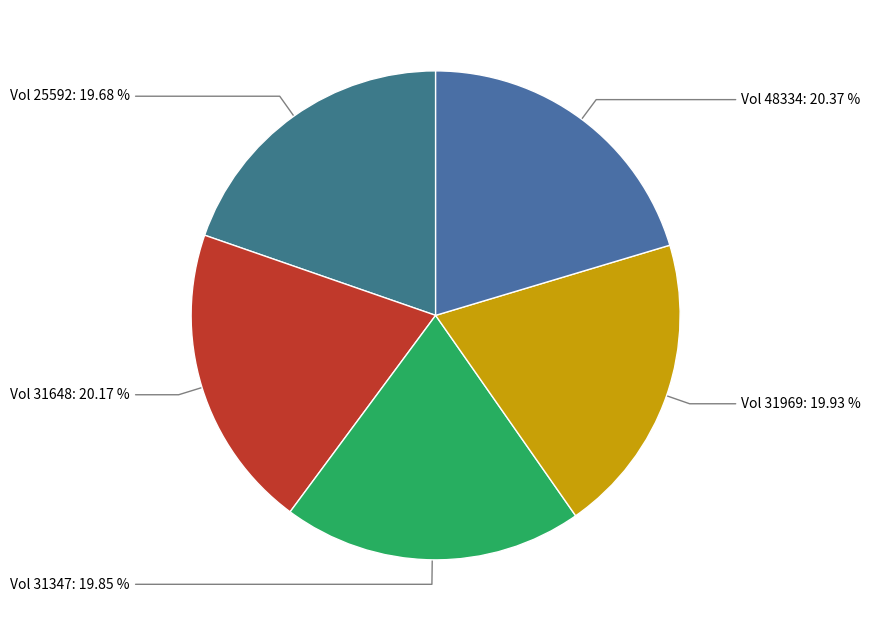

How many slices are in this pie chart?

5